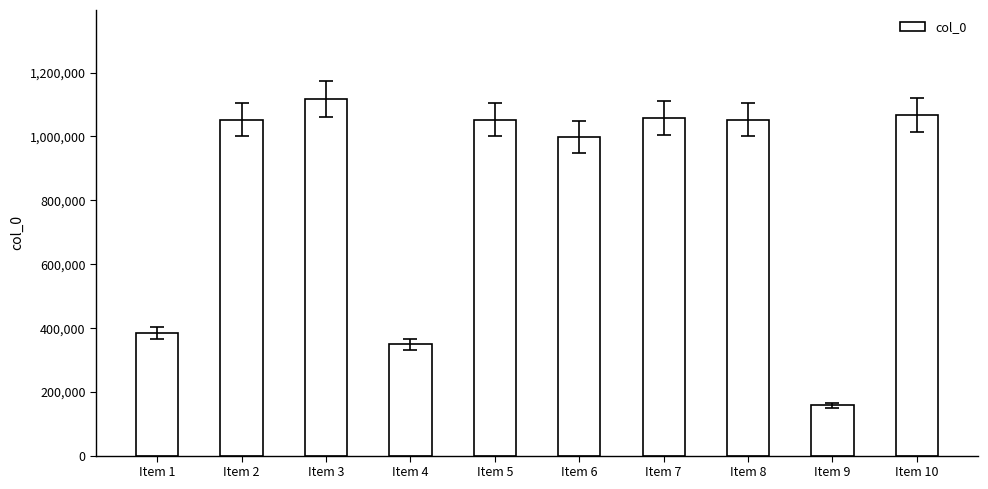

How many data points does each series have?

10